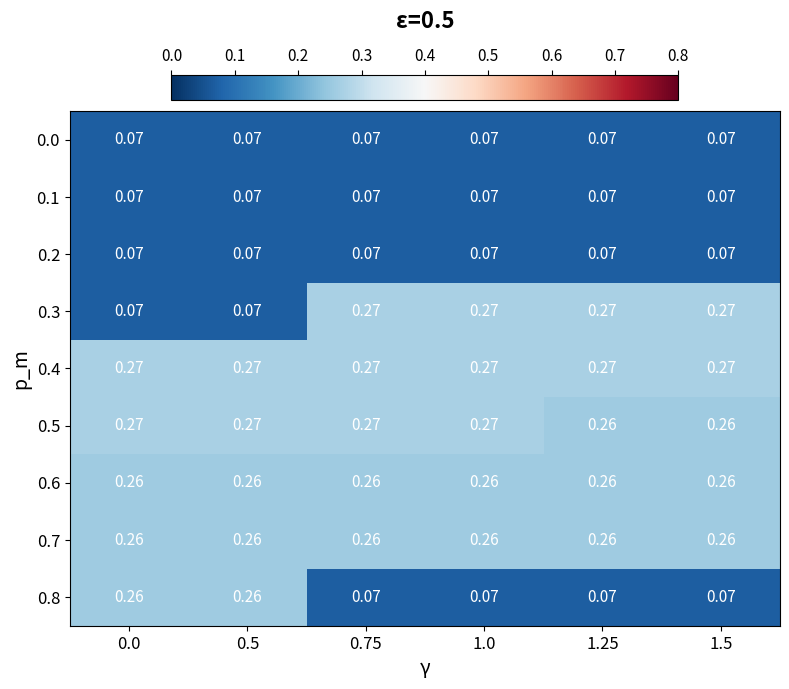

Count the number of categories in the chart.

6